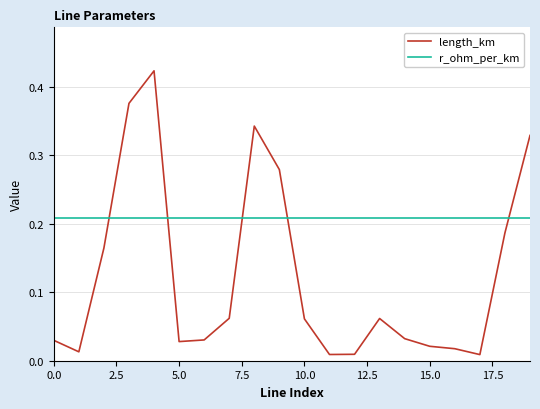

Rank the series by their average value, from lowest to highest.

length_km, r_ohm_per_km